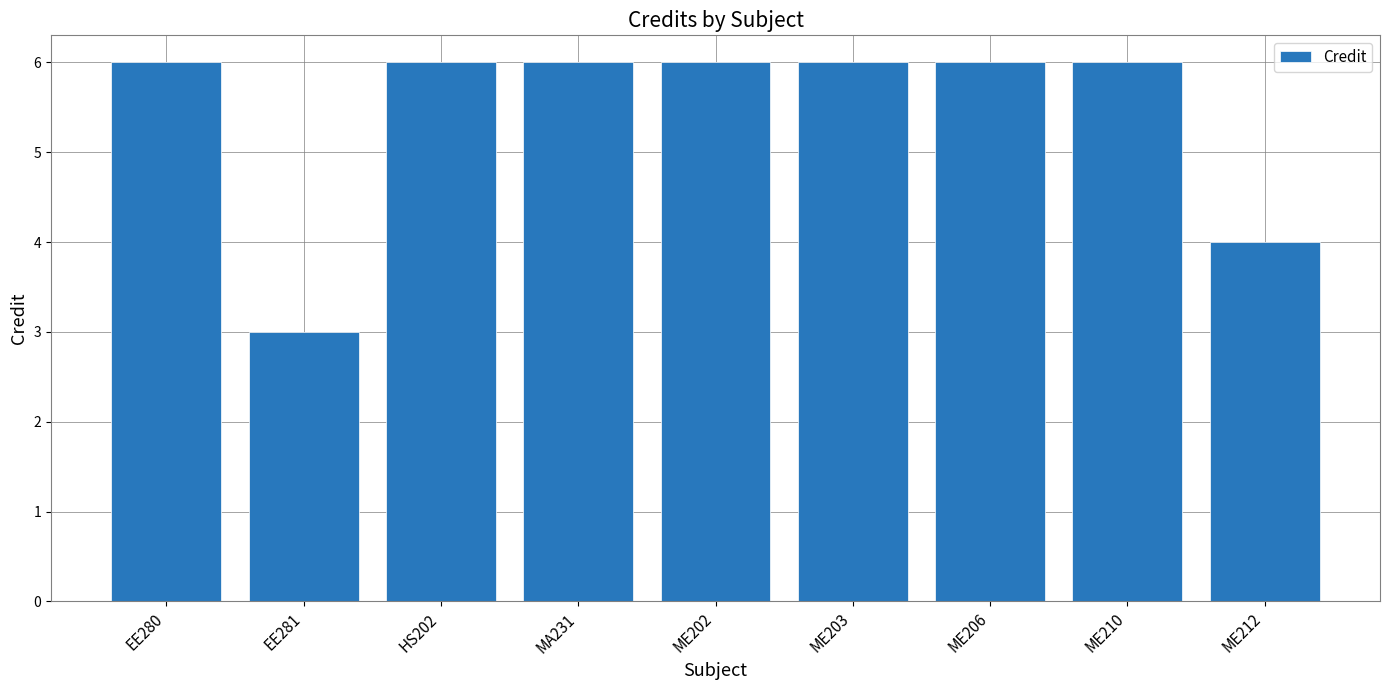

What is the sum of all values?

49